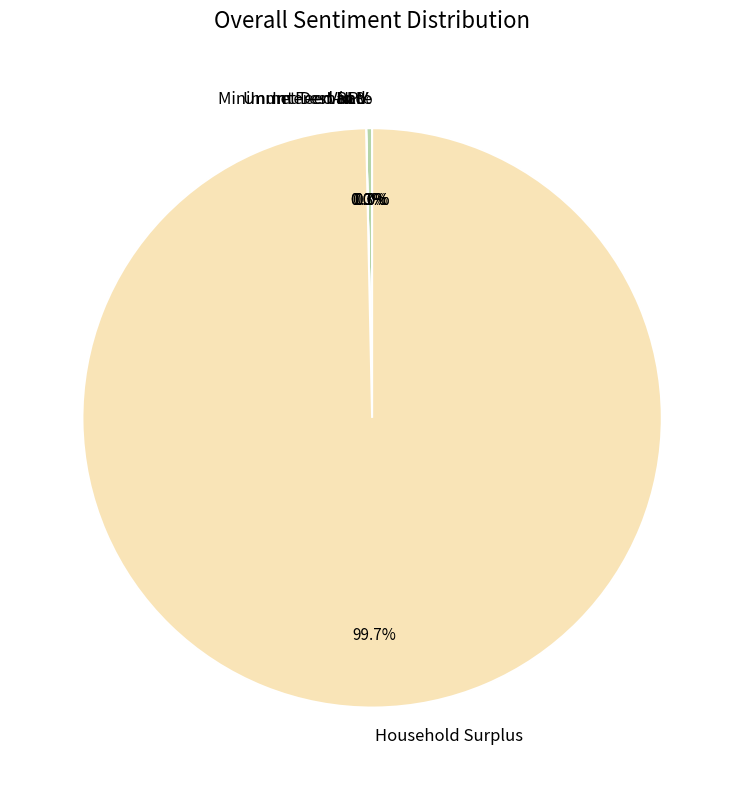

What percentage is NOT represented by Unmet Demand?

100.0%